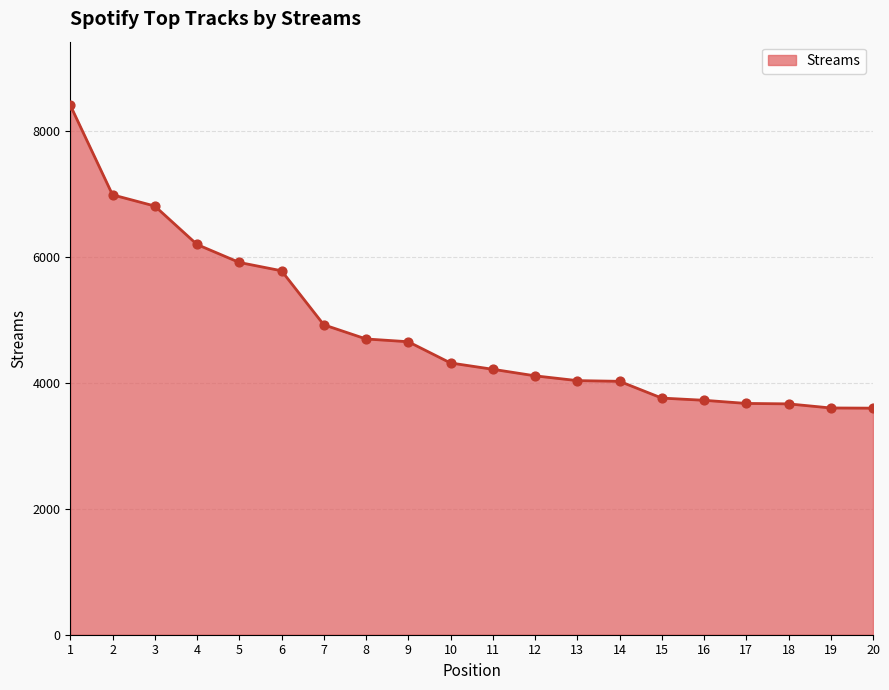

What is the change in value from 15 to 18?

-92